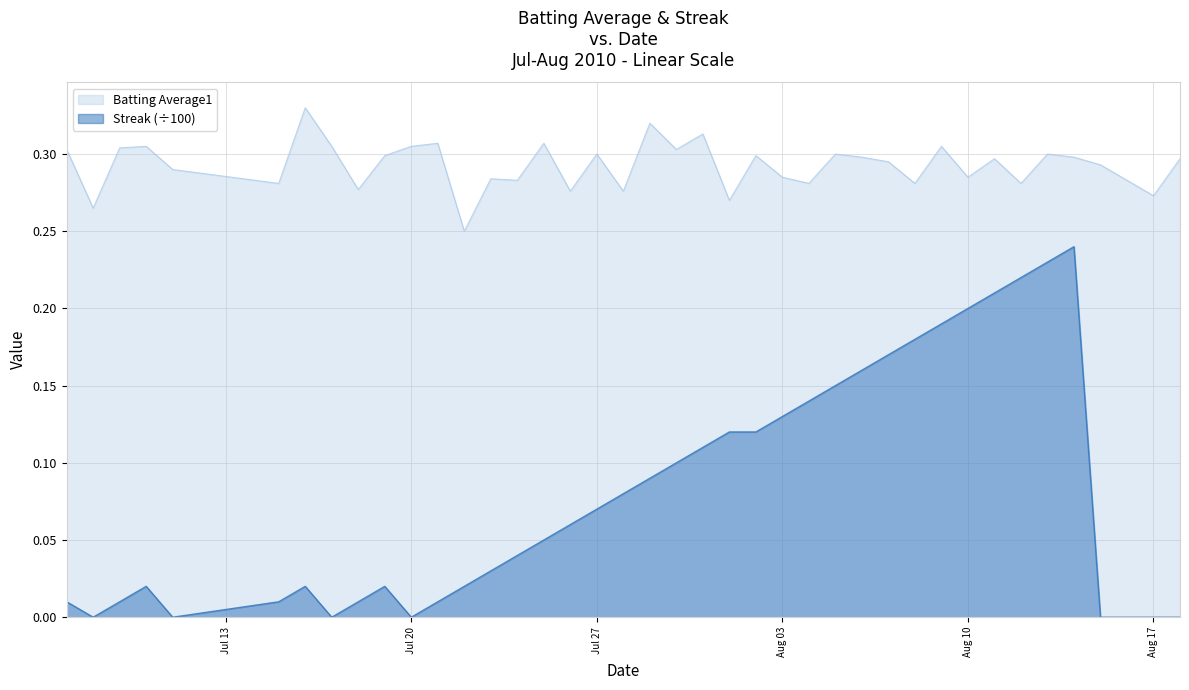

Which series has the widest spread of values?

Streak (÷100)